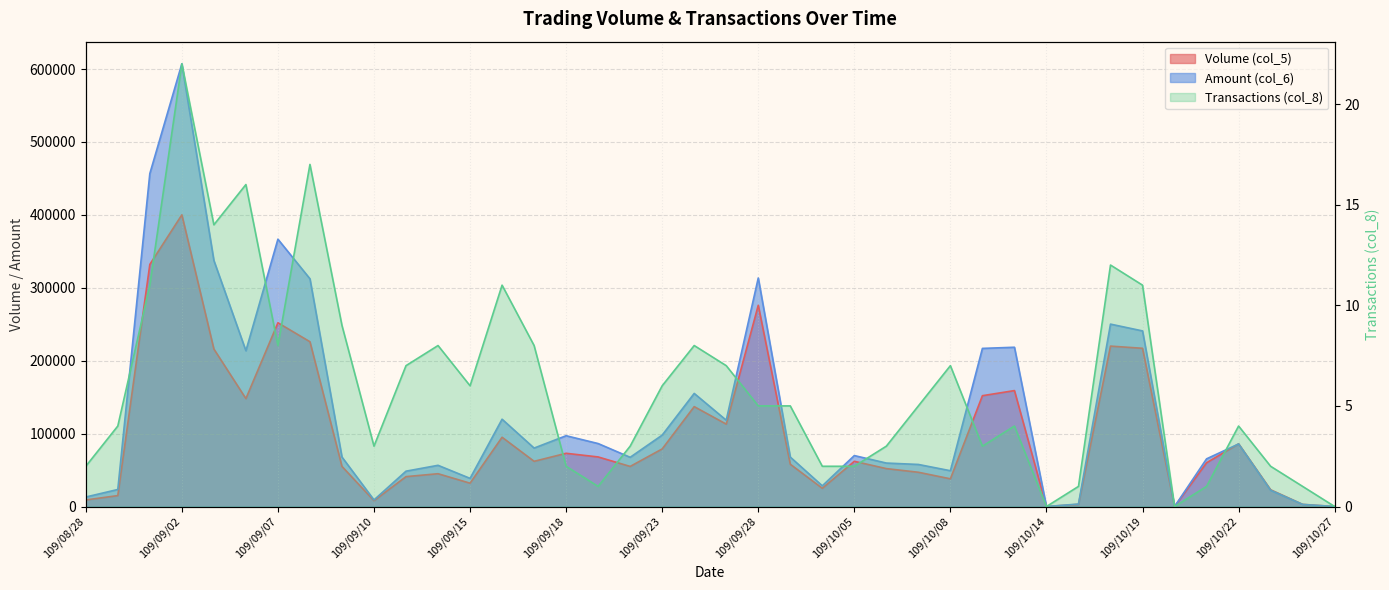

Which has a higher value, 109/08/31 or 109/09/15?

109/09/15